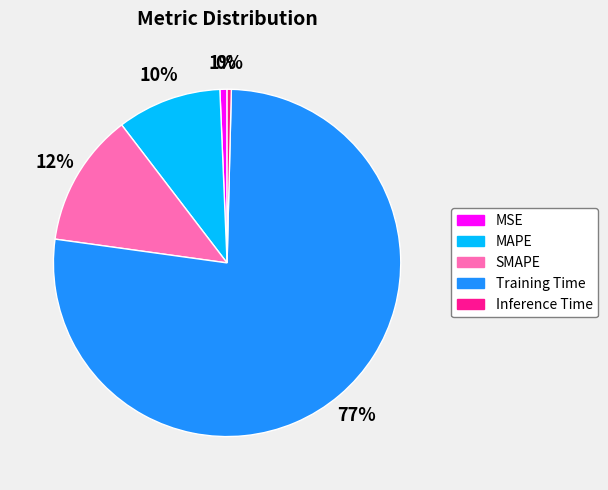

What is the largest slice in the pie chart?

Training Time